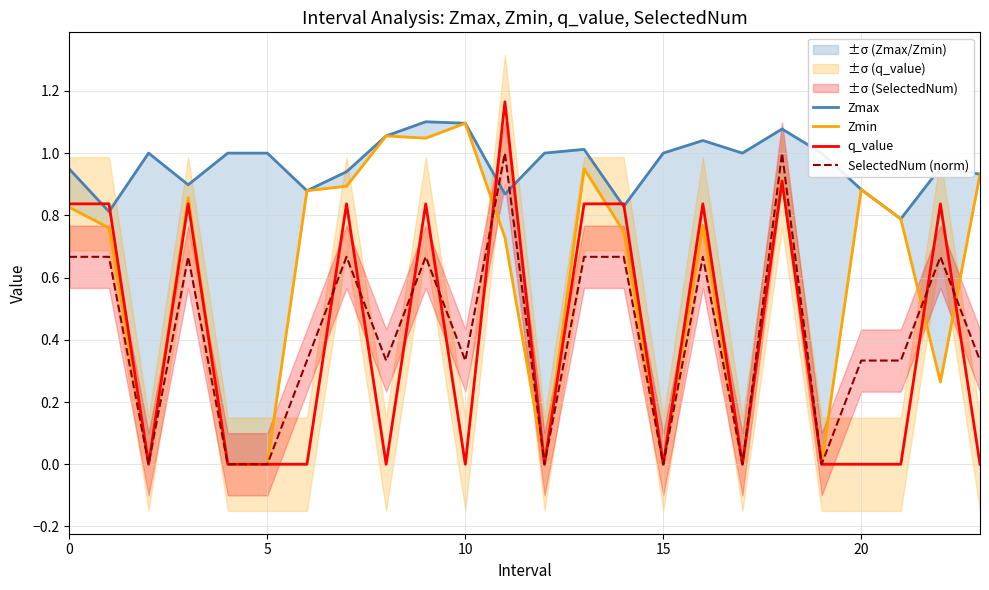

Which series has the widest spread of values?

q_value